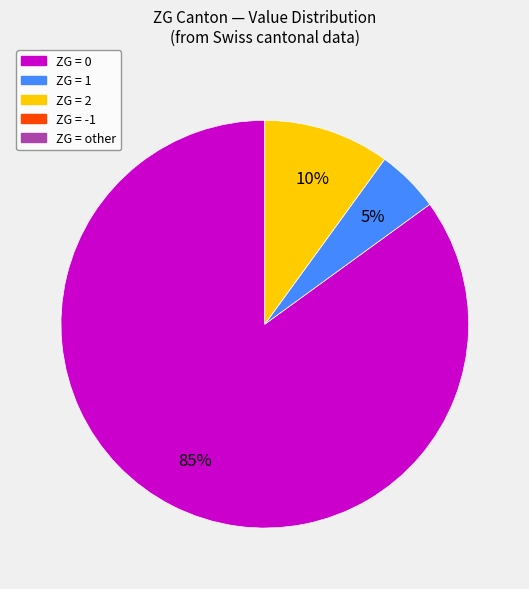

Count the number of slices in the pie.

3